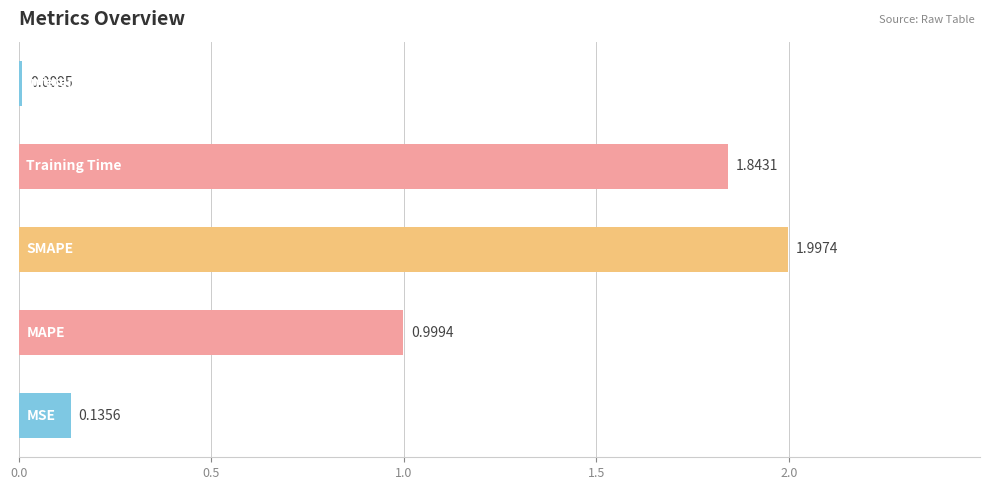

What is the difference between the second highest and second lowest values?

1.7